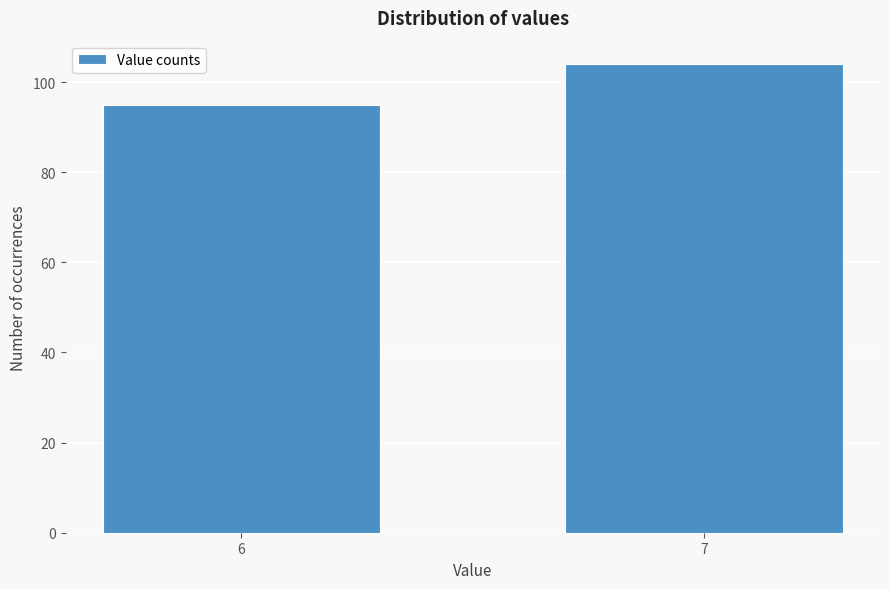

Reading right to left, extract all data points from this chart.

104	95